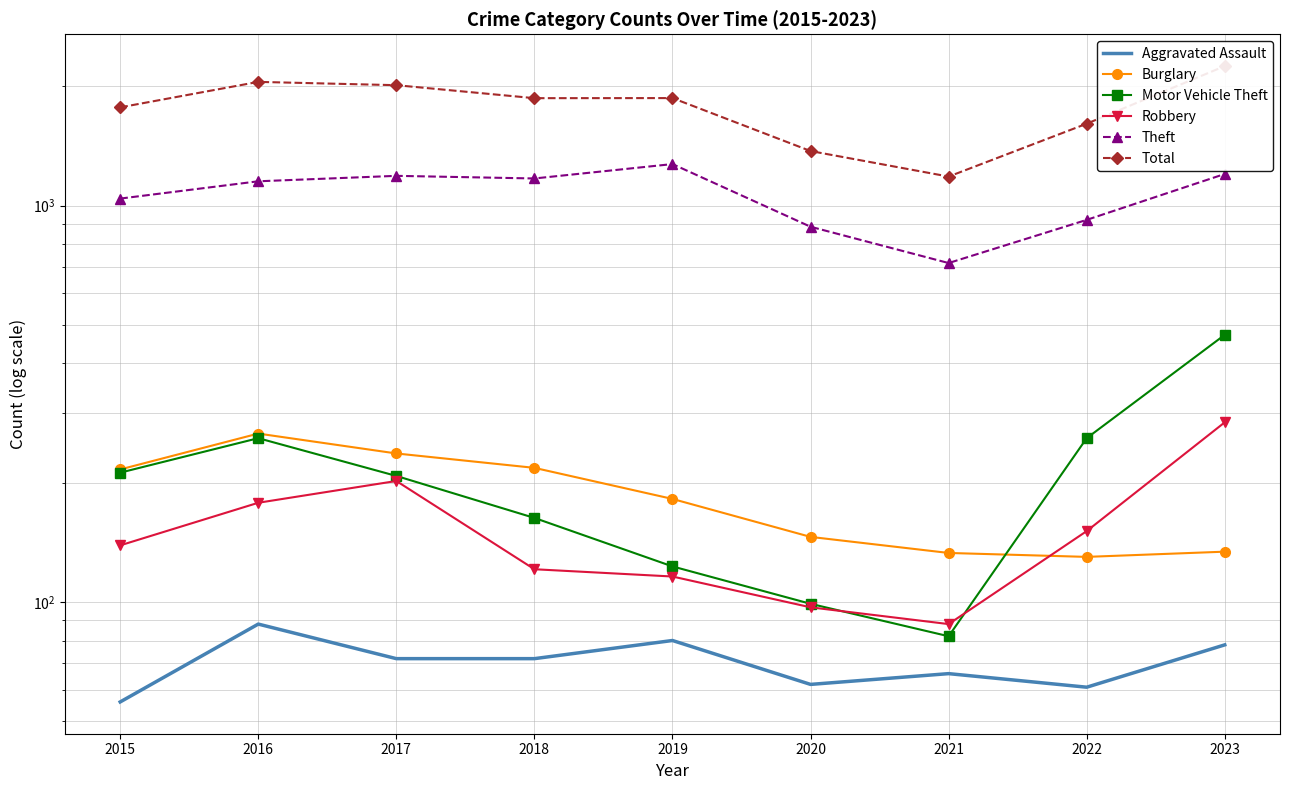

True or false: Robbery has a value of 178 at 2016.

True